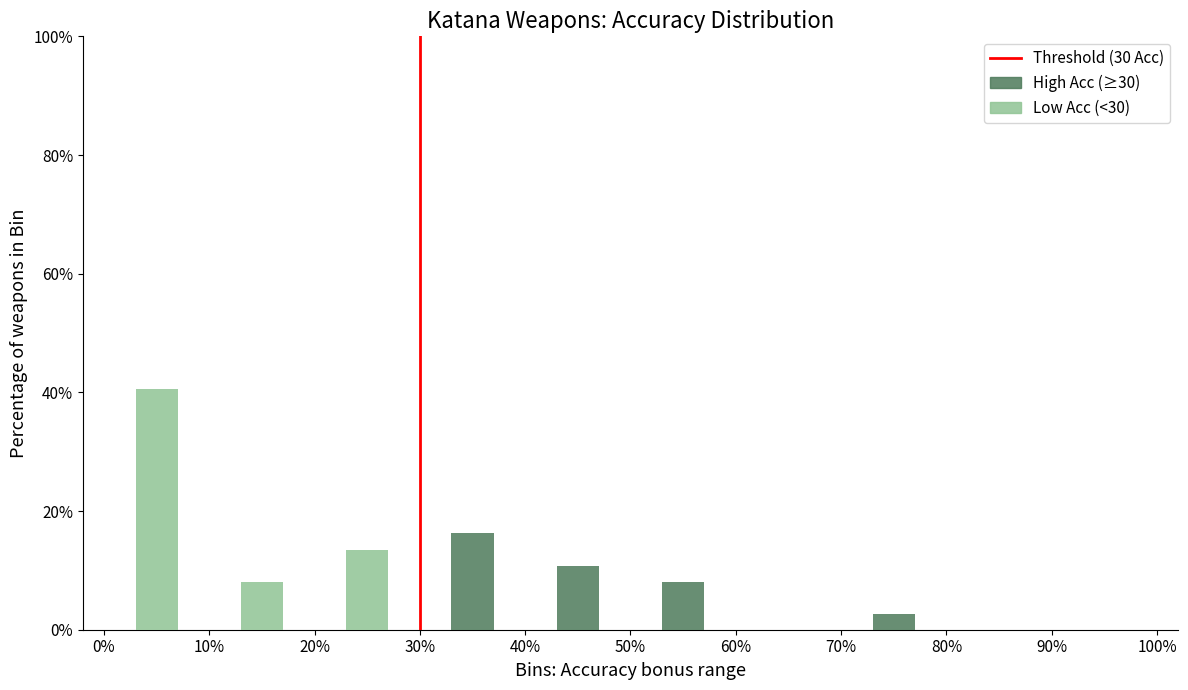

What is the total height of the stacked bar covering 40% to 50% on the x-axis? The values are not printed on the chart, so give them approximately, as read against the axis.

10